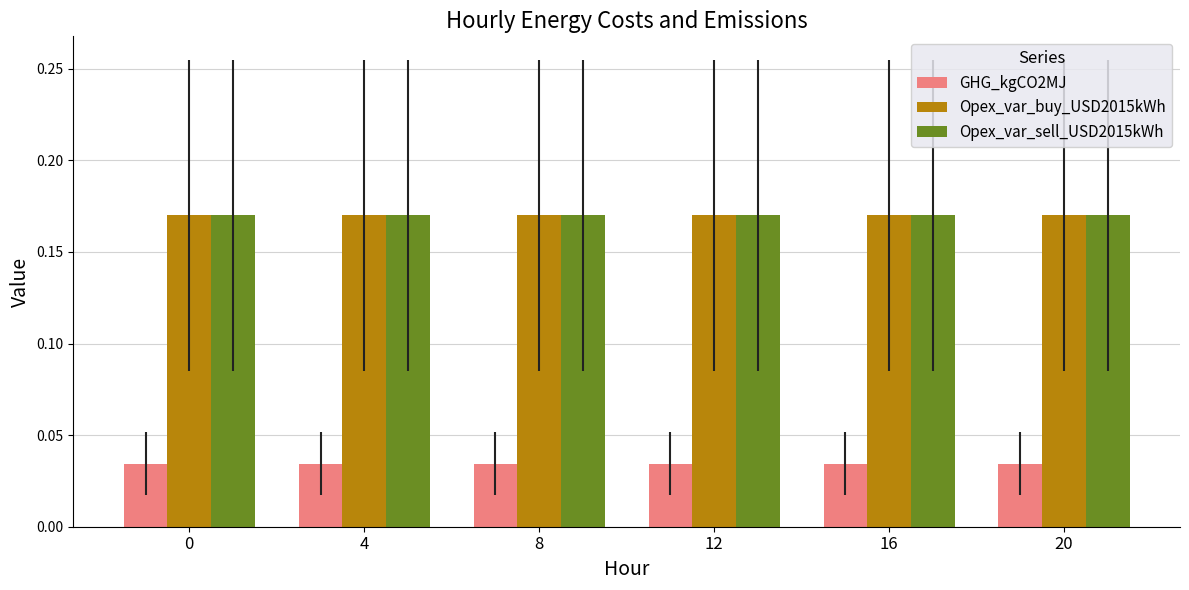

What is the spread (max minus min) of values at 16?

0.1